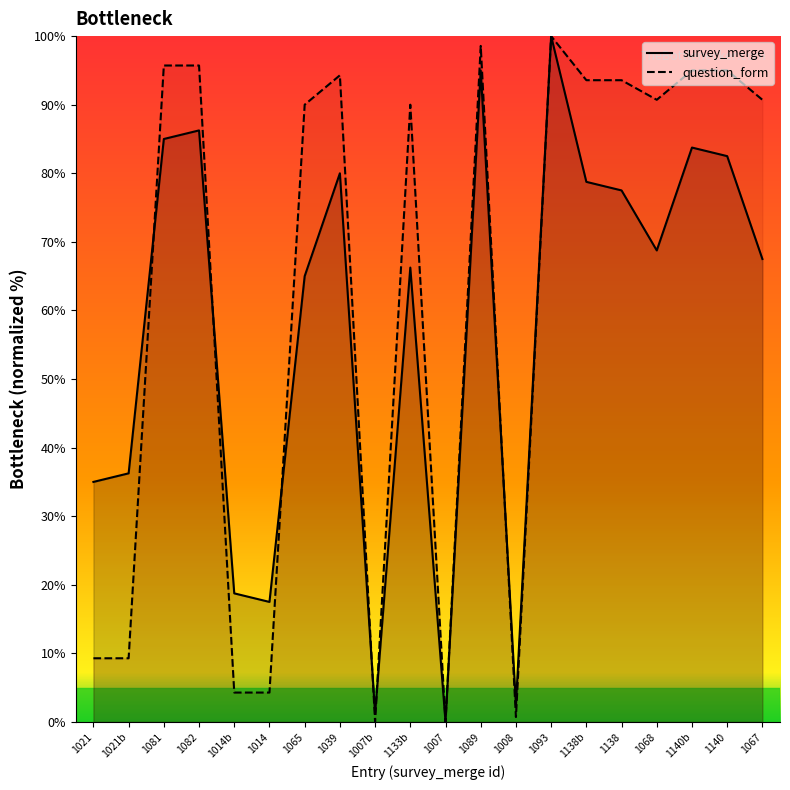

How many lines are shown in the chart?

2